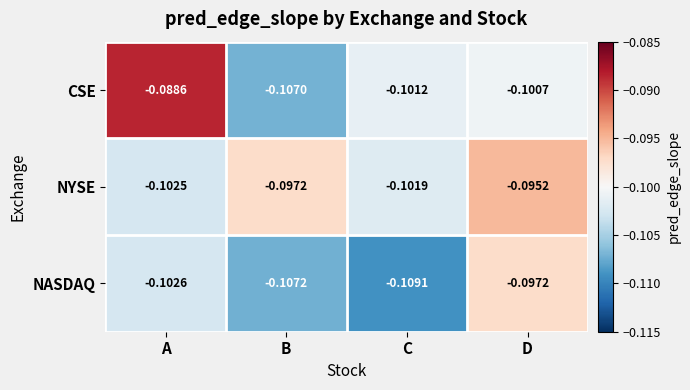

Which series changed the most between A and C?

CSE